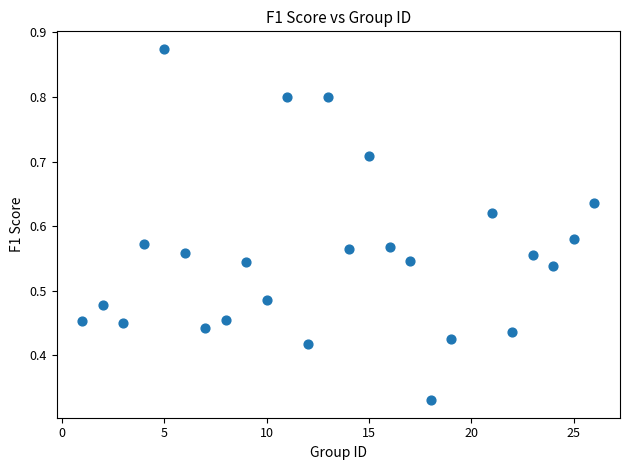

What is the range of X values (max minus min)?

25.0